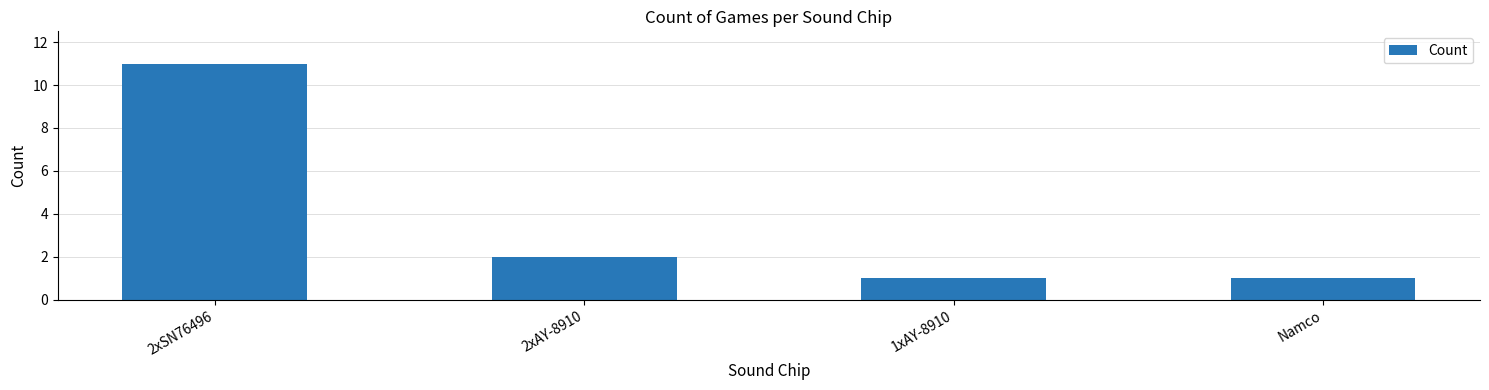

What position from the right is Namco?

1